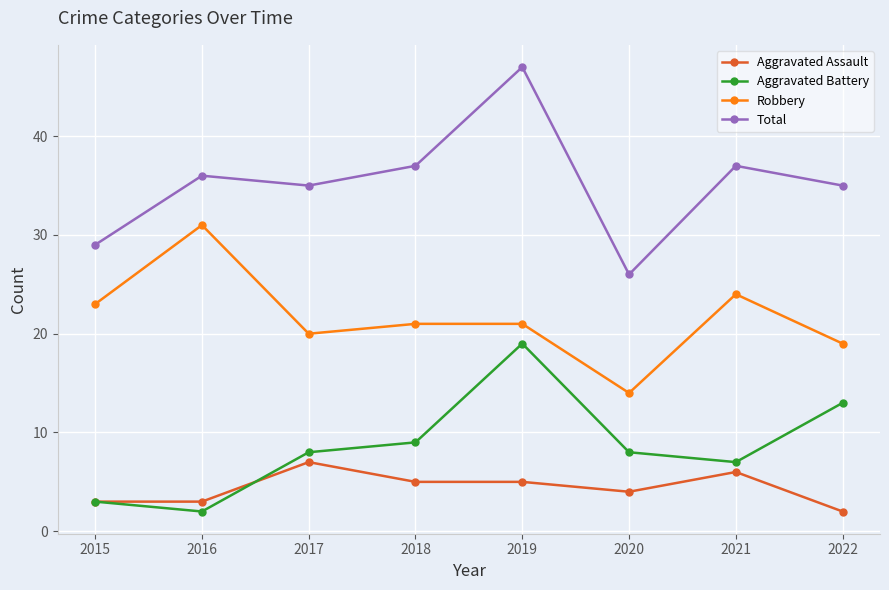

True or false: Total and Robbery intersect in this chart.

False